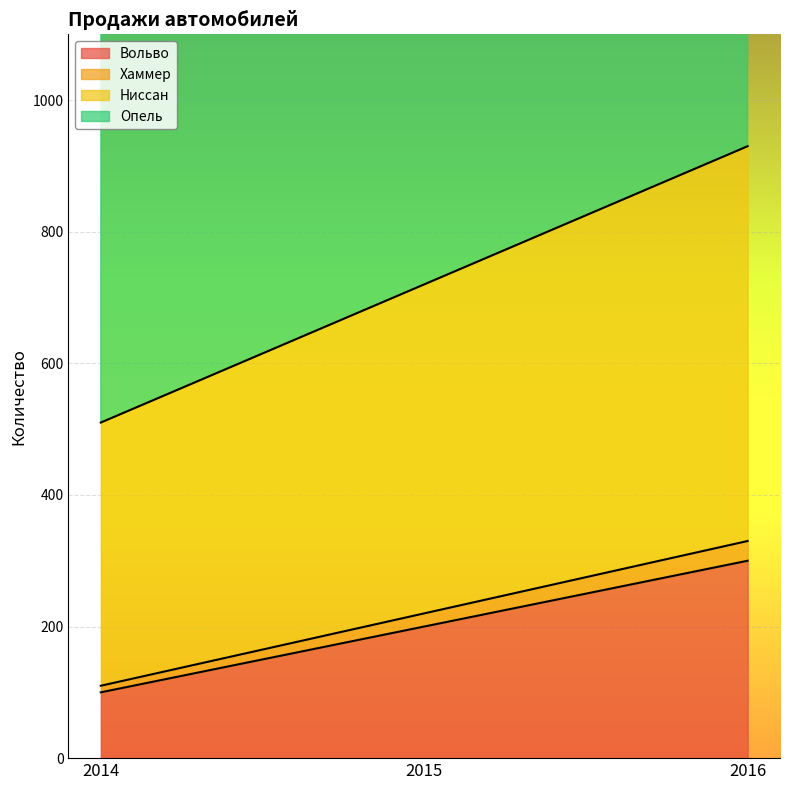

Is the value of Ниссан at 2014 greater than the value of Опель at 2015?

No